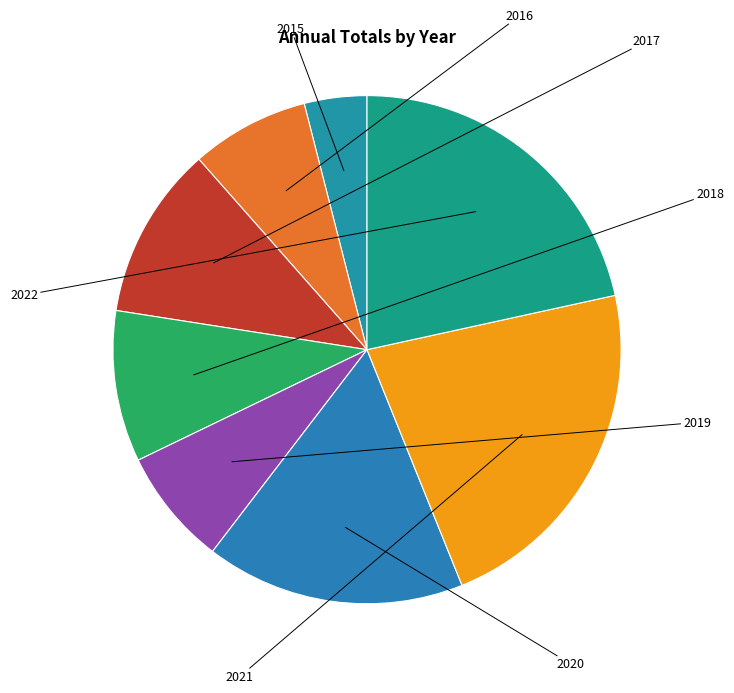

Which slice is the largest?

2021